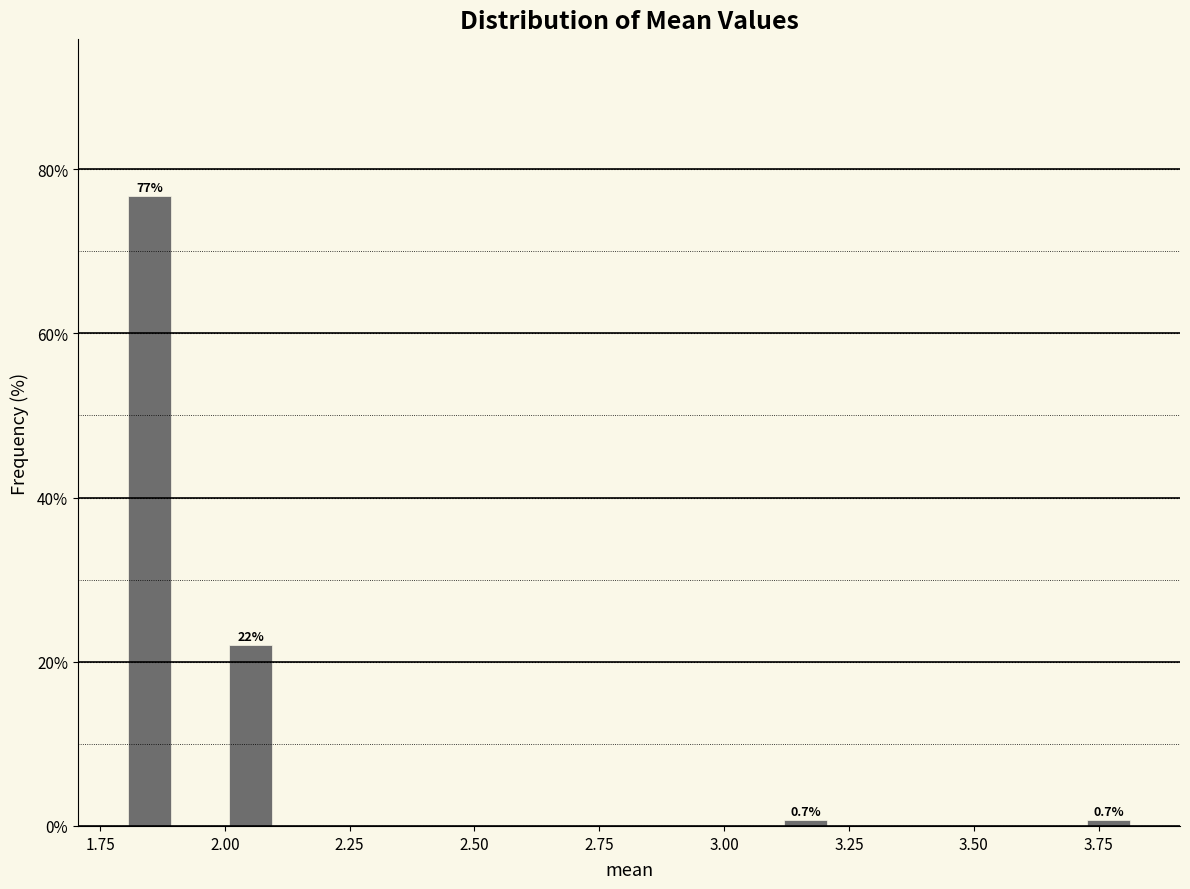

Read against the x-axis, roughly where is the centre of the tallest bar?

1.85